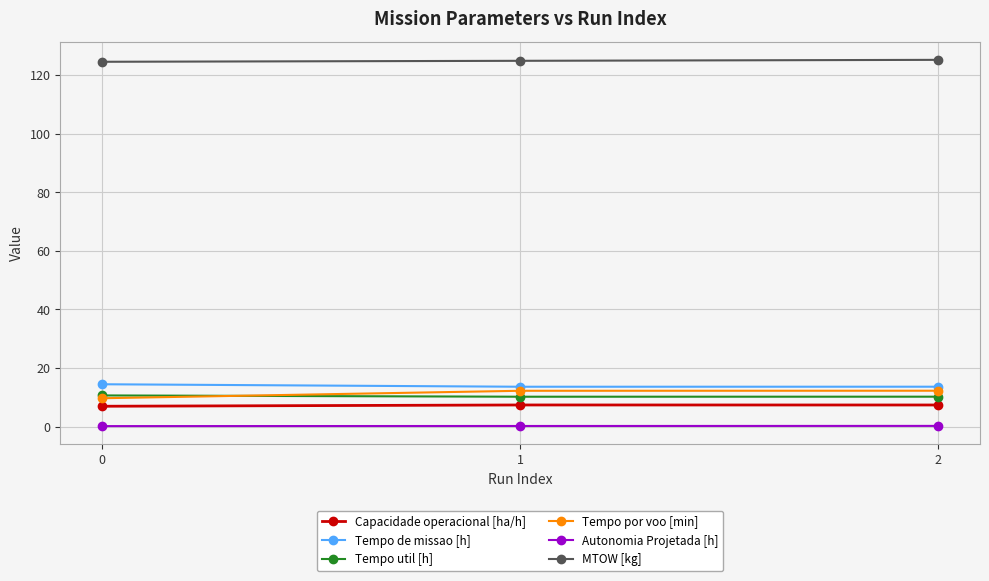

What is the value of the Tempo por voo [min] point at the 2nd from the left?

12.2